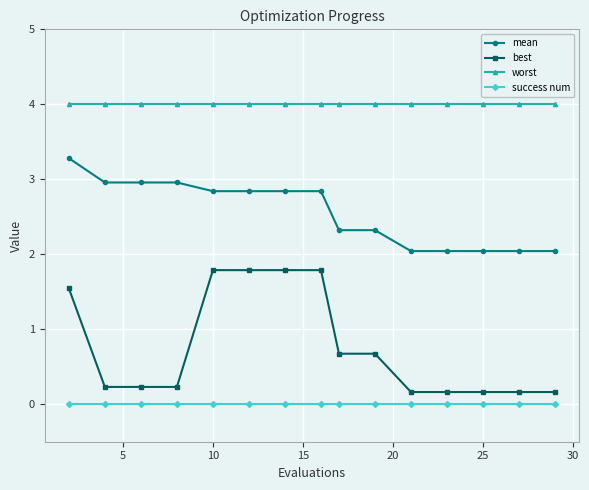

List the series in order of their overall mean, highest first.

worst, mean, best, success num